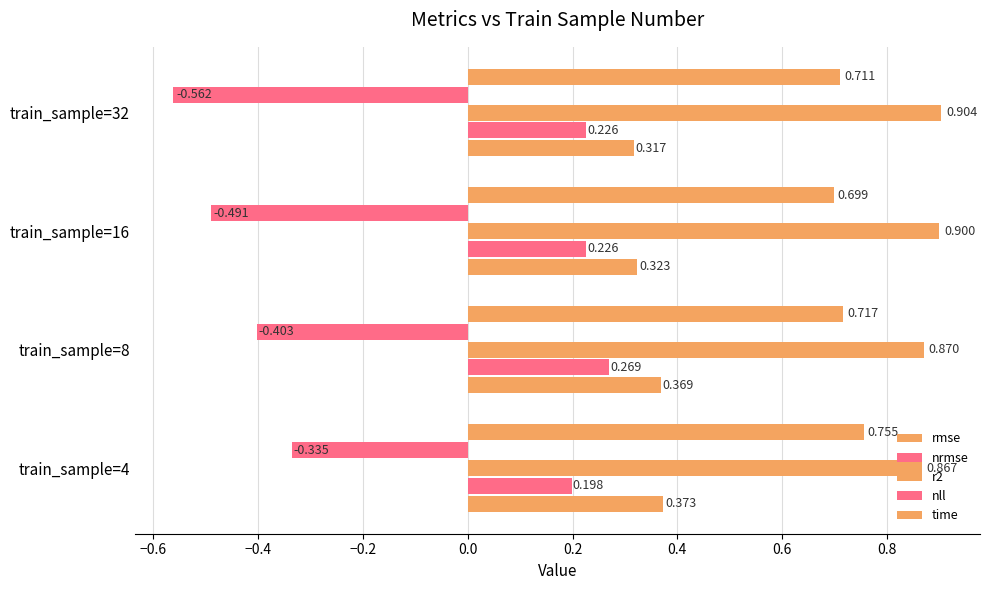

Count the number of categories in the chart.

4